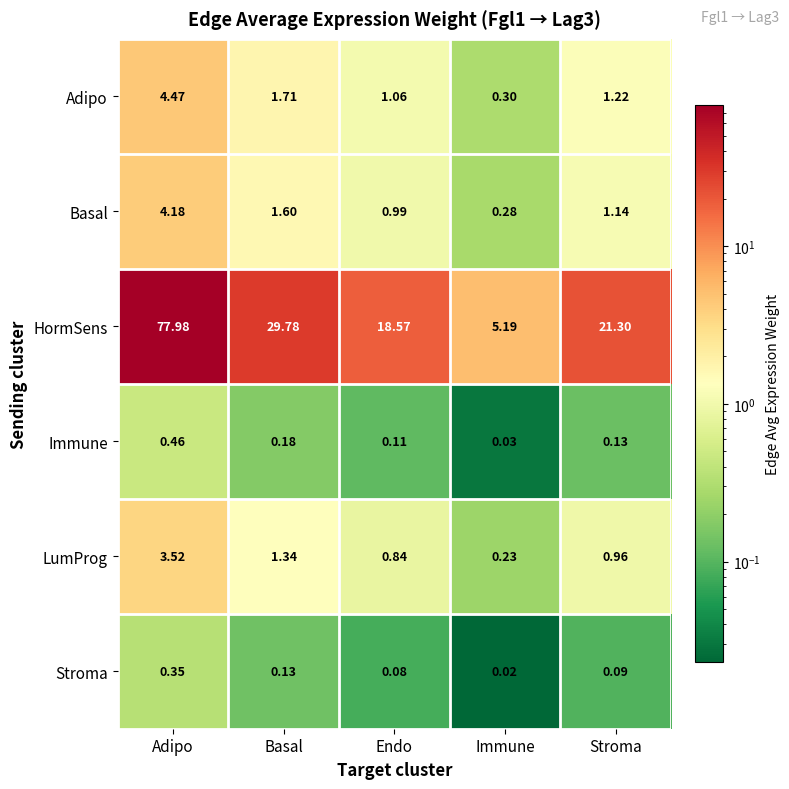

Which series changed the most between Basal and Endo?

HormSens